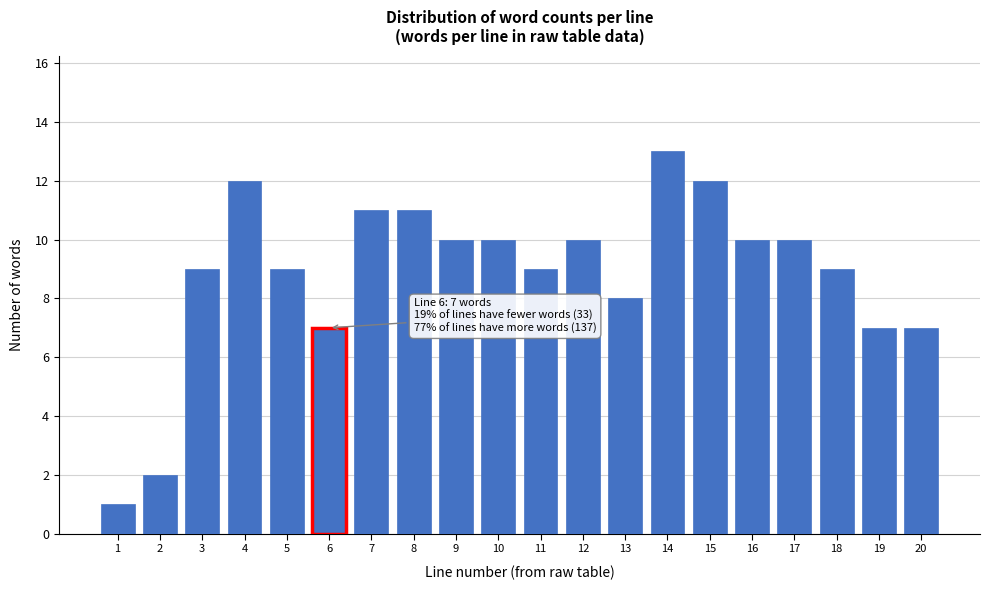

Reading left to right, list all the values displayed in this chart.

1=1	2=2	3=9	4=12	5=9	6=7	7=11	8=11	9=10	10=10	11=9	12=10	13=8	14=13	15=12	16=10	17=10	18=9	19=7	20=7